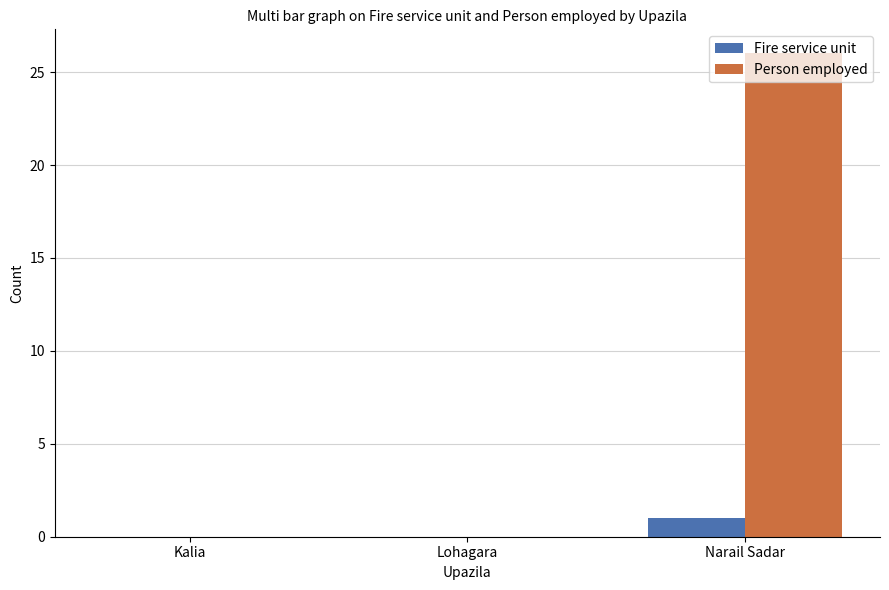

The value of Fire service unit at Lohagara is 0. True or false?

True